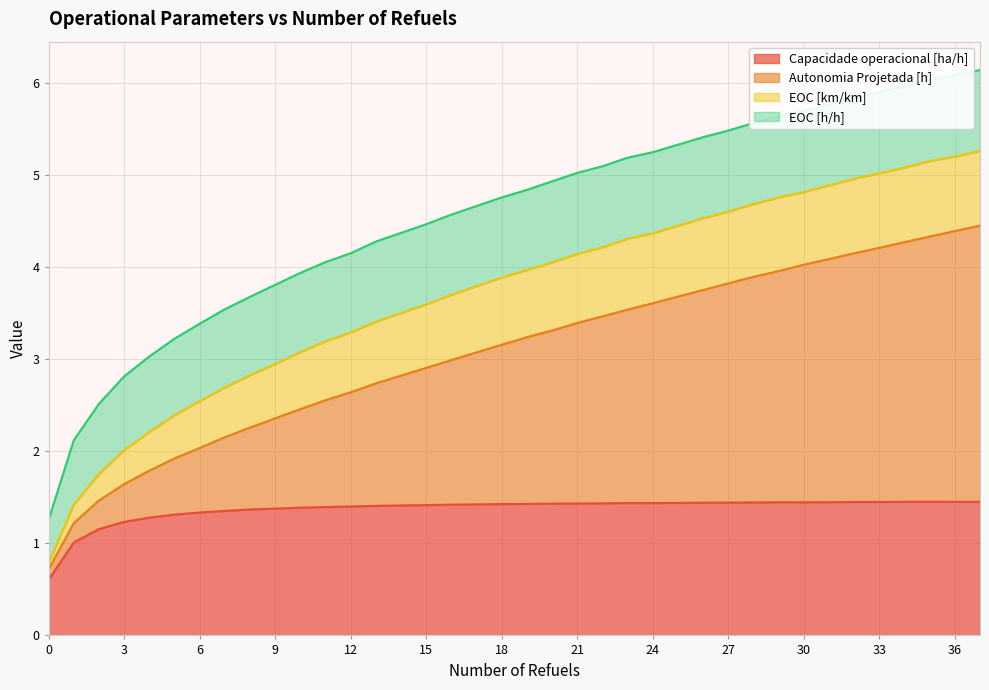

What are all the series names shown in the legend?

Capacidade operacional [ha/h], Autonomia Projetada [h], EOC [km/km], EOC [h/h]